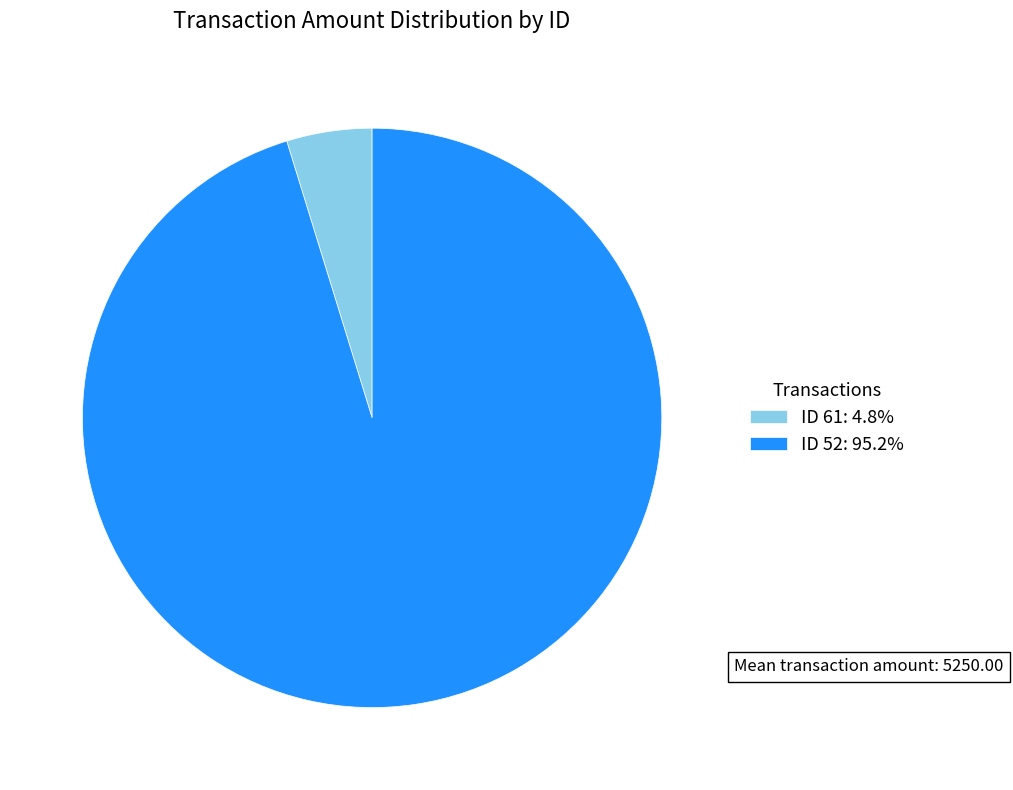

Does ID 52: 95.2% account for over 50% of the chart?

Yes